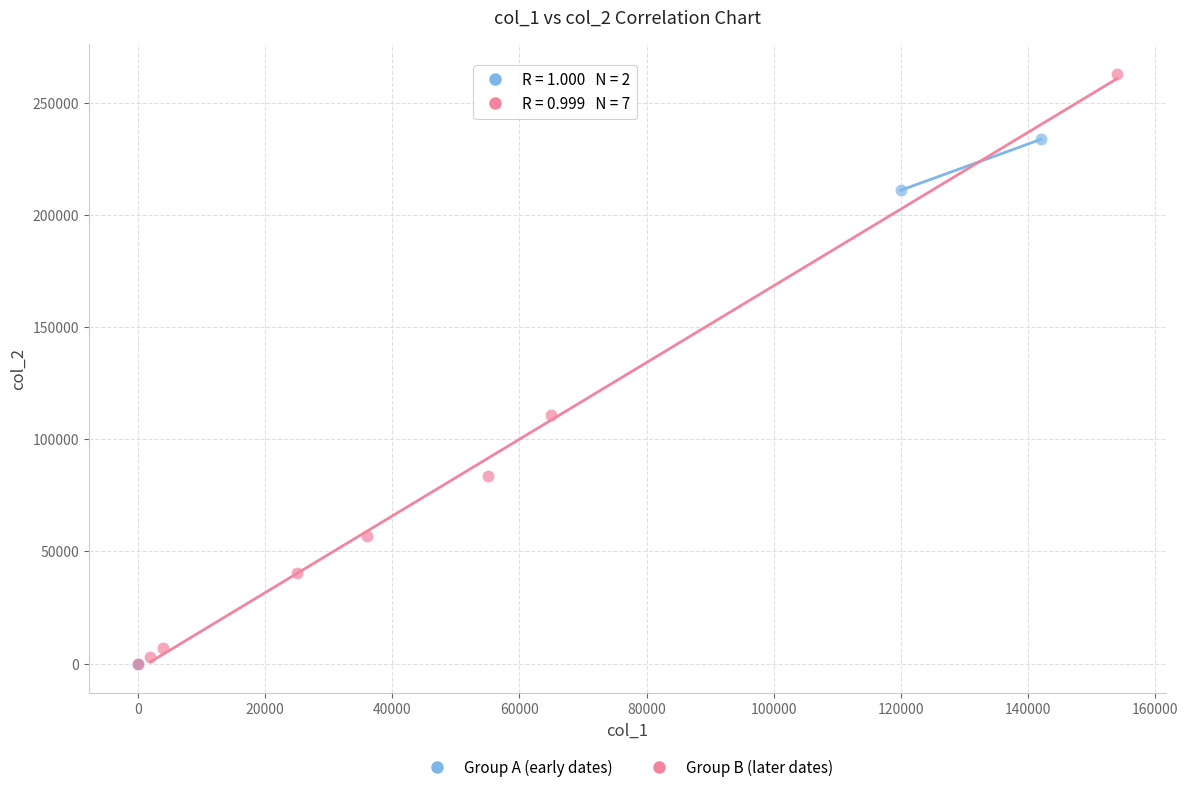

Which series reaches the maximum Y coordinate?

Group B (later dates)